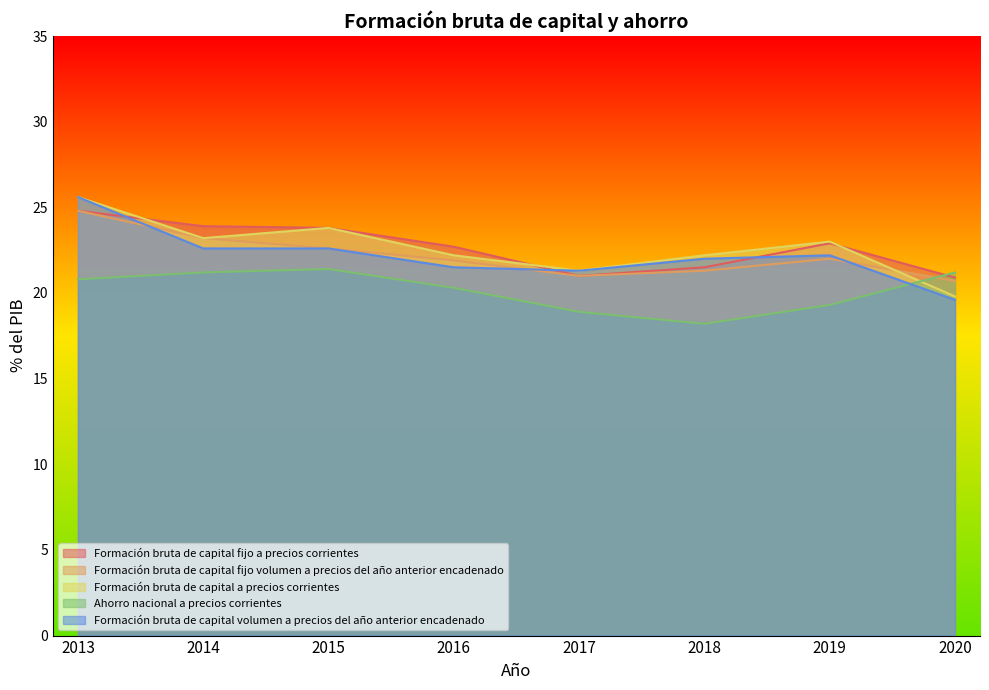

The Formación bruta de capital fijo volumen a precios del año anterior encadenado series shows 28.7 at 2018. True or false?

False